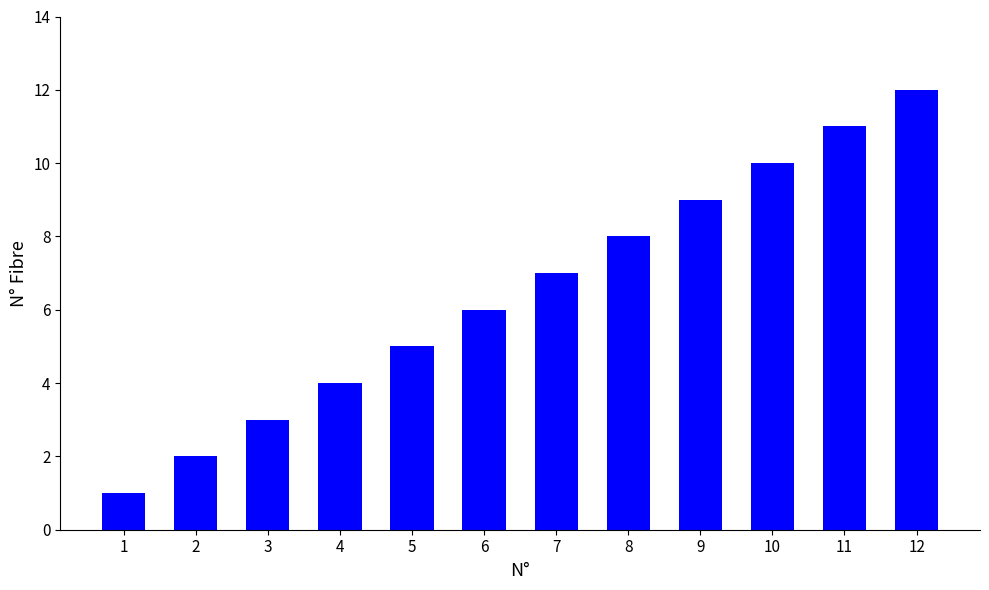

Count the number of data series in this chart.

1